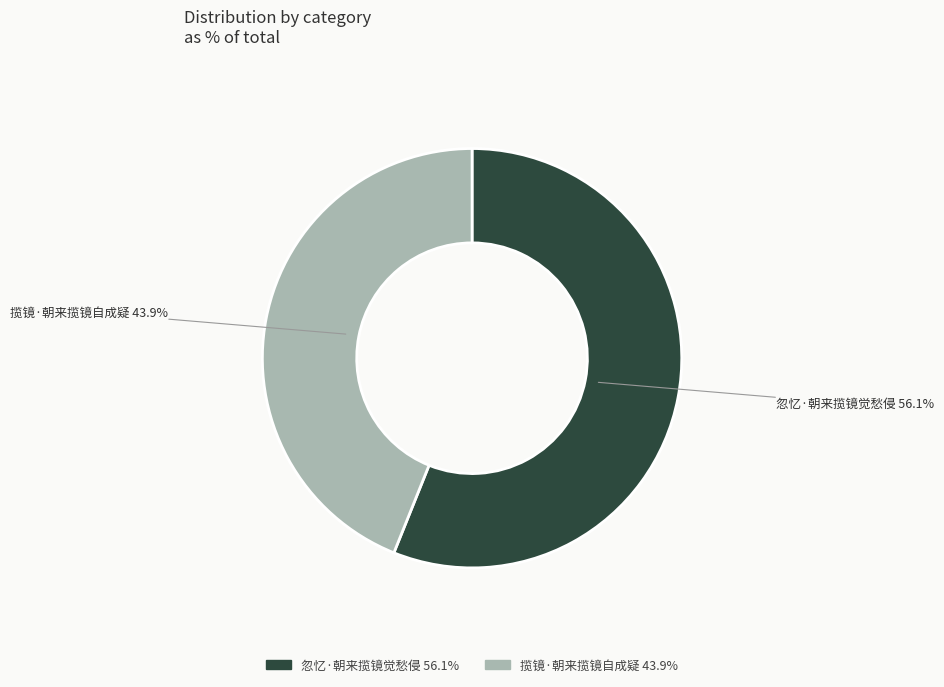

To the nearest percent, what is the difference between the largest and smallest slice percentages?

12%